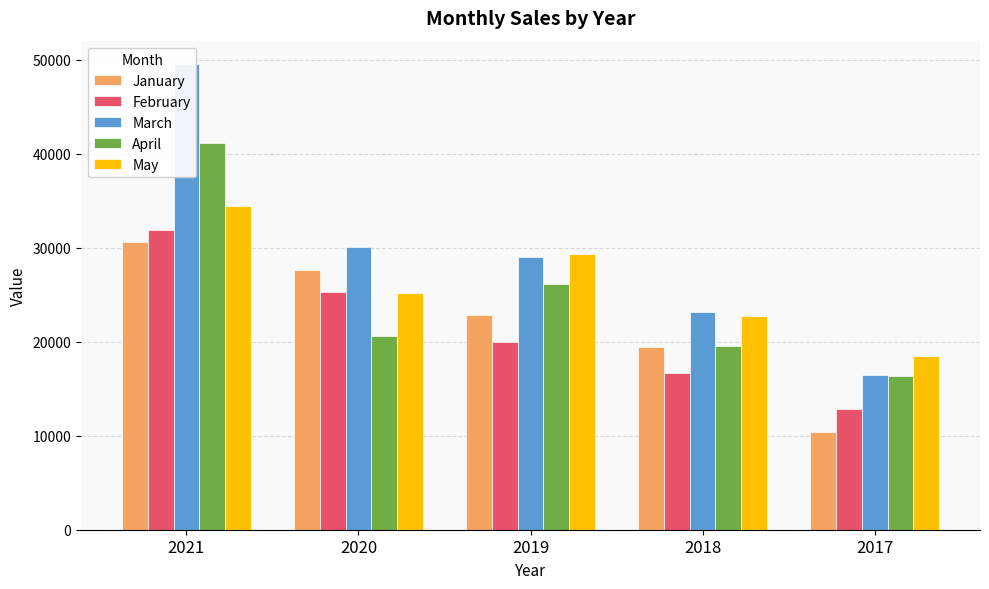

What are all the series names shown in the legend?

January, February, March, April, May